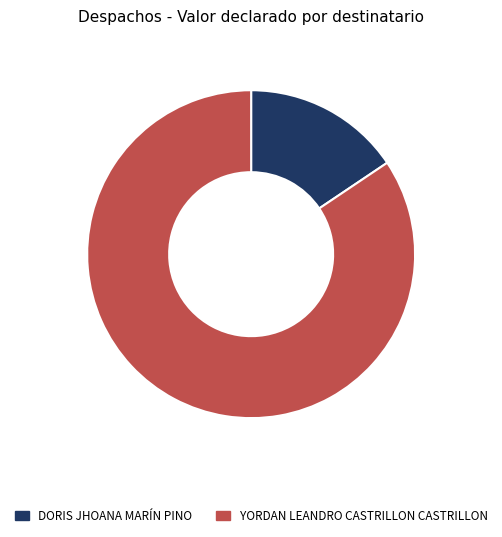

Rank the categories by value from lowest to highest.

DORIS JHOANA MARÍN PINO, YORDAN LEANDRO CASTRILLON CASTRILLON